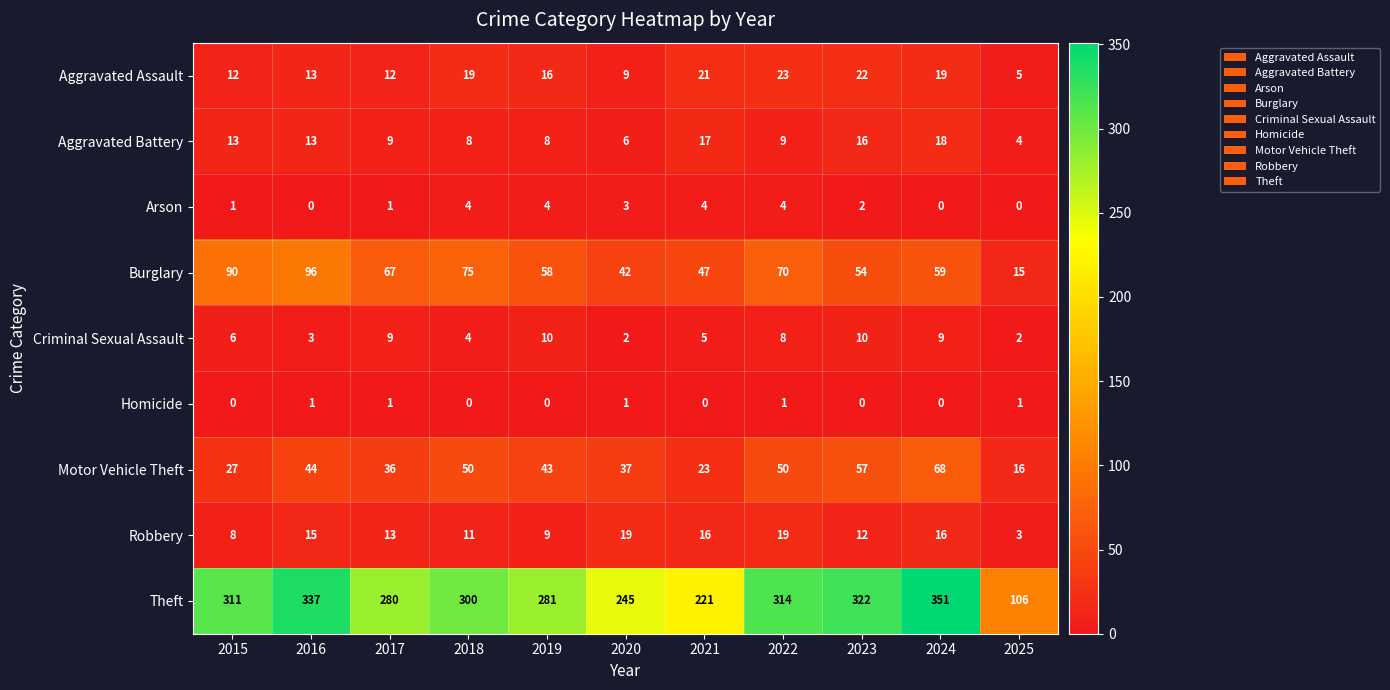

Which series has the largest range (max minus min)?

Theft